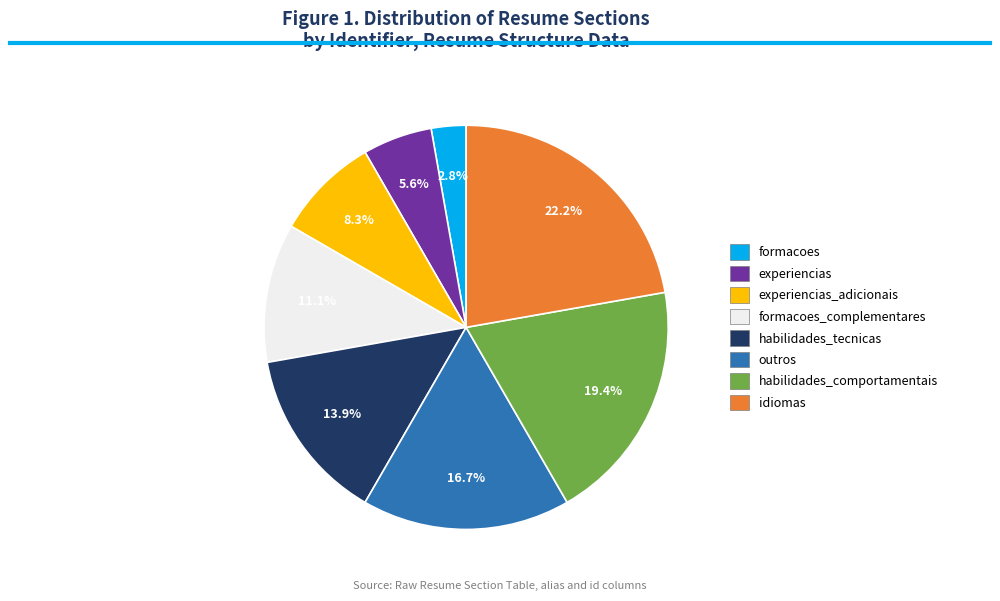

To the nearest percent, what is the difference between the formacoes and idiomas slice percentages?

19%